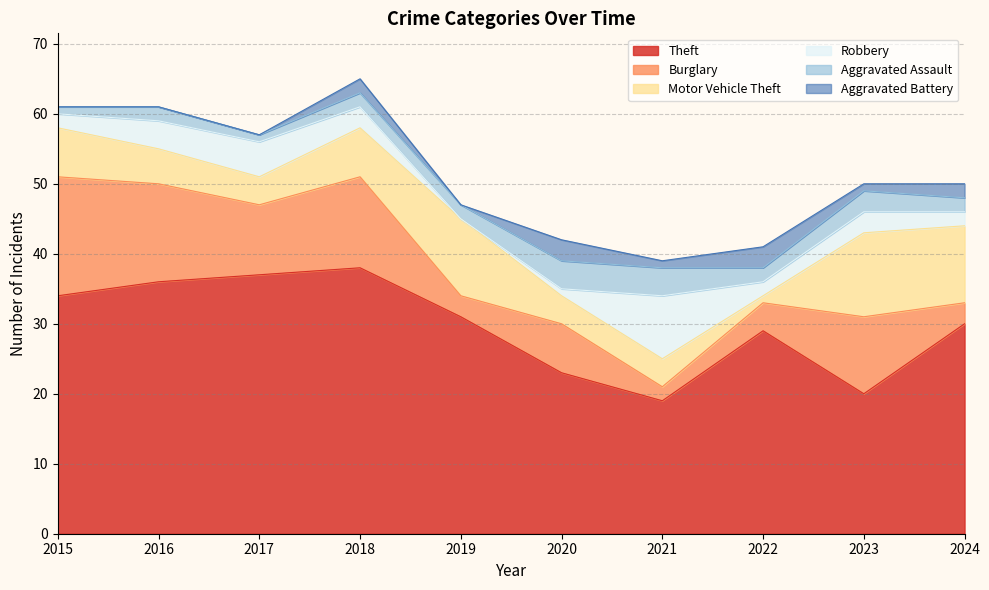

How many lines are shown in the chart?

6